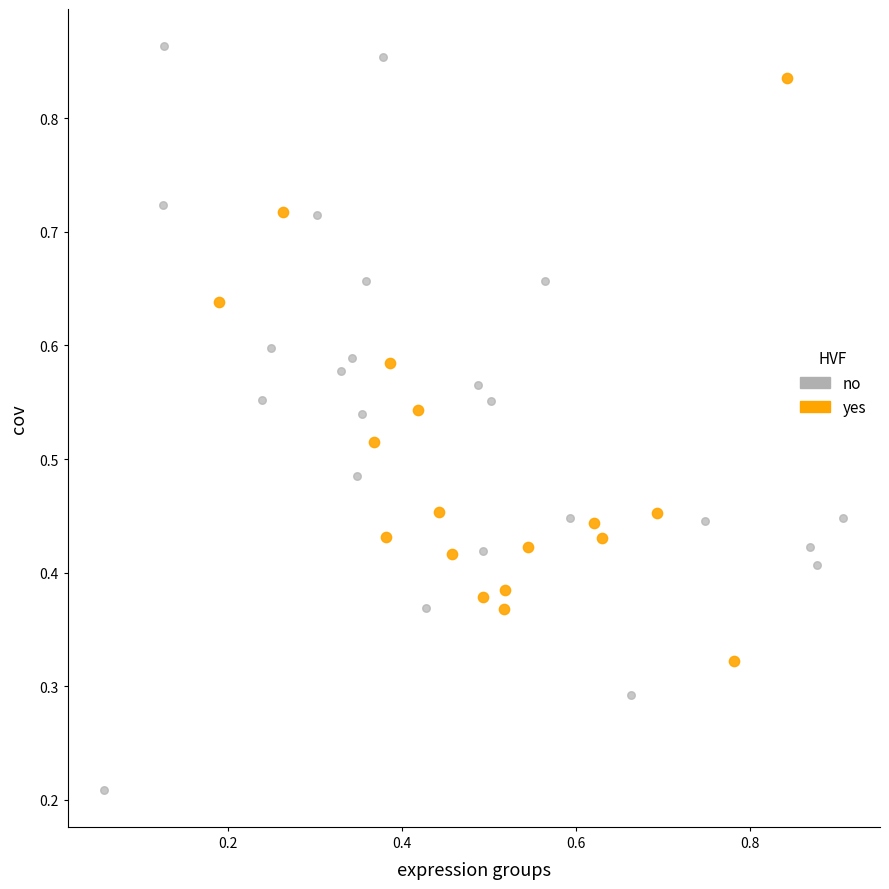

Which series has the widest spread of Y values?

no